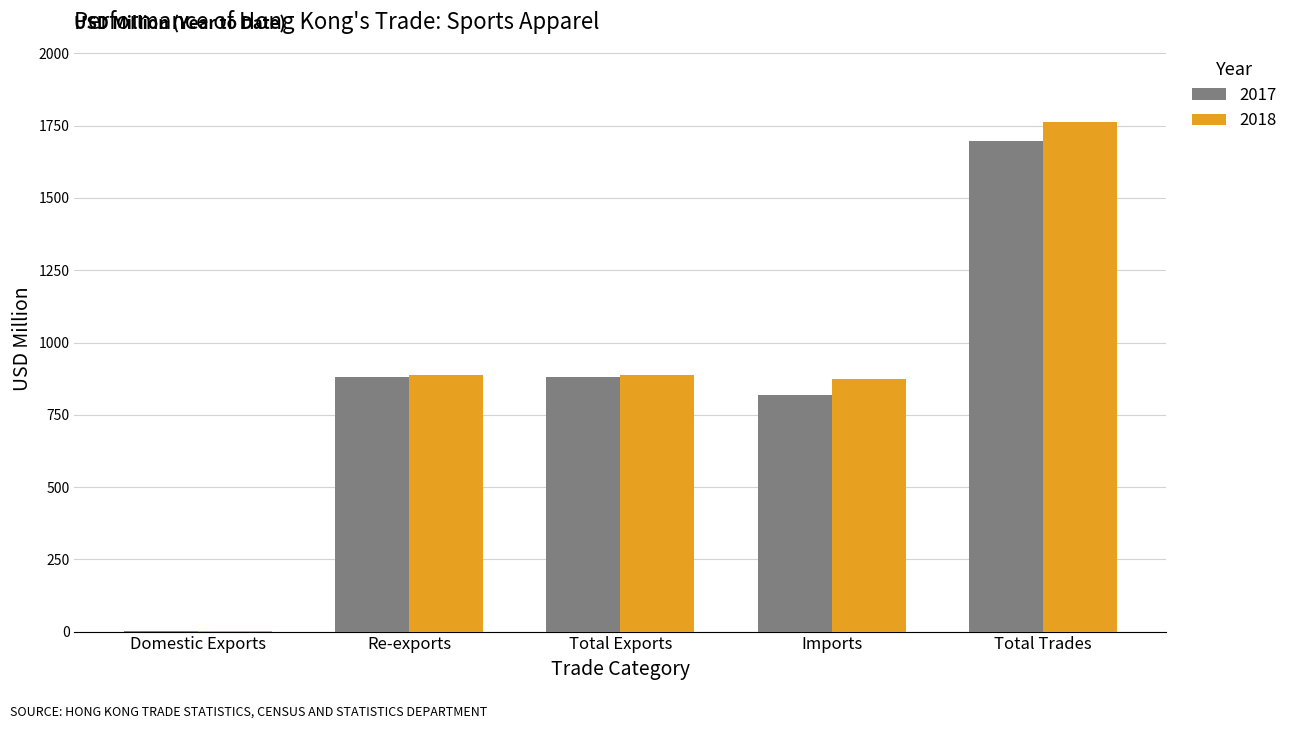

At which category is the sum across all series the highest?

Total Trades